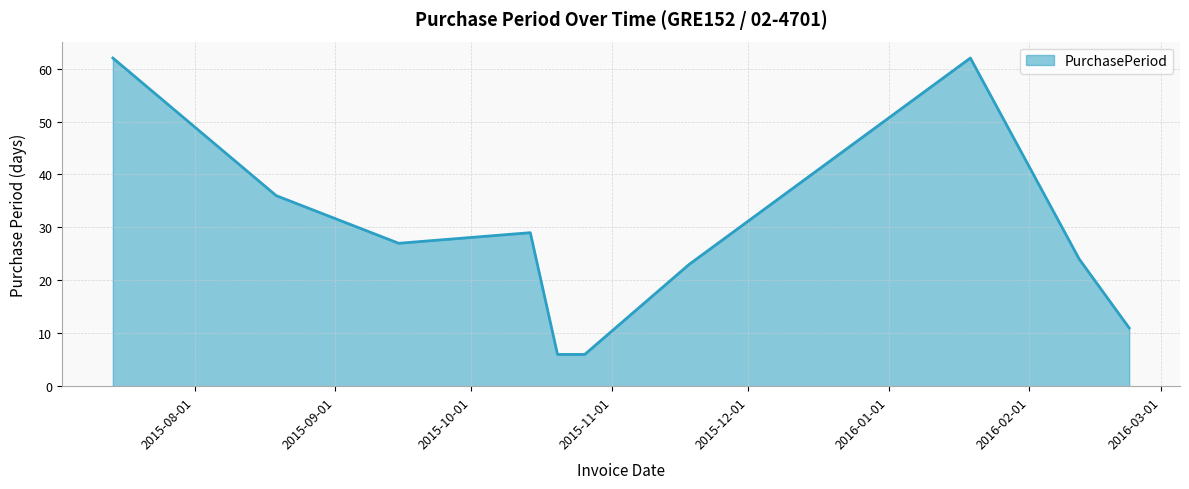

How many categories are shown in the chart?

10